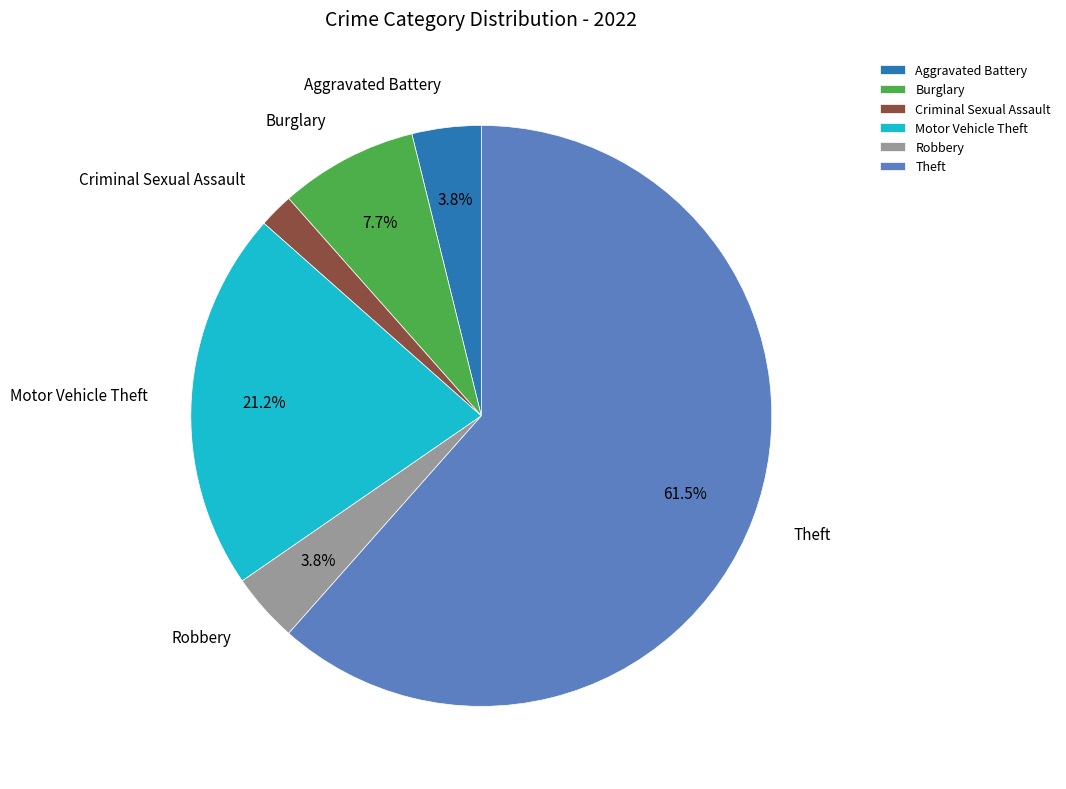

Is Theft the majority of the pie?

Yes